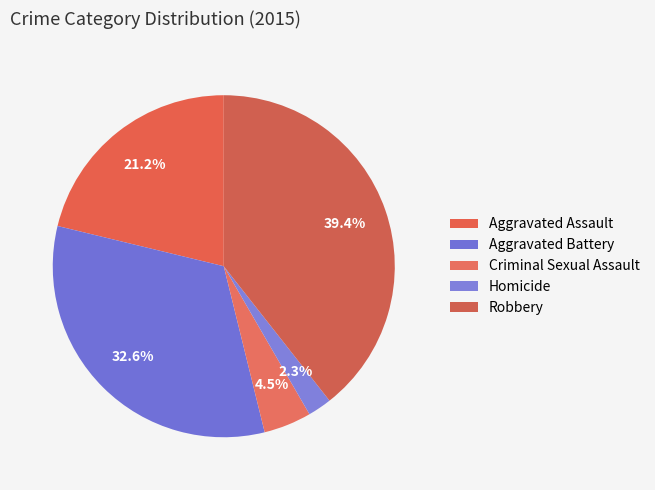

Between Criminal Sexual Assault and Homicide, which is larger?

Criminal Sexual Assault